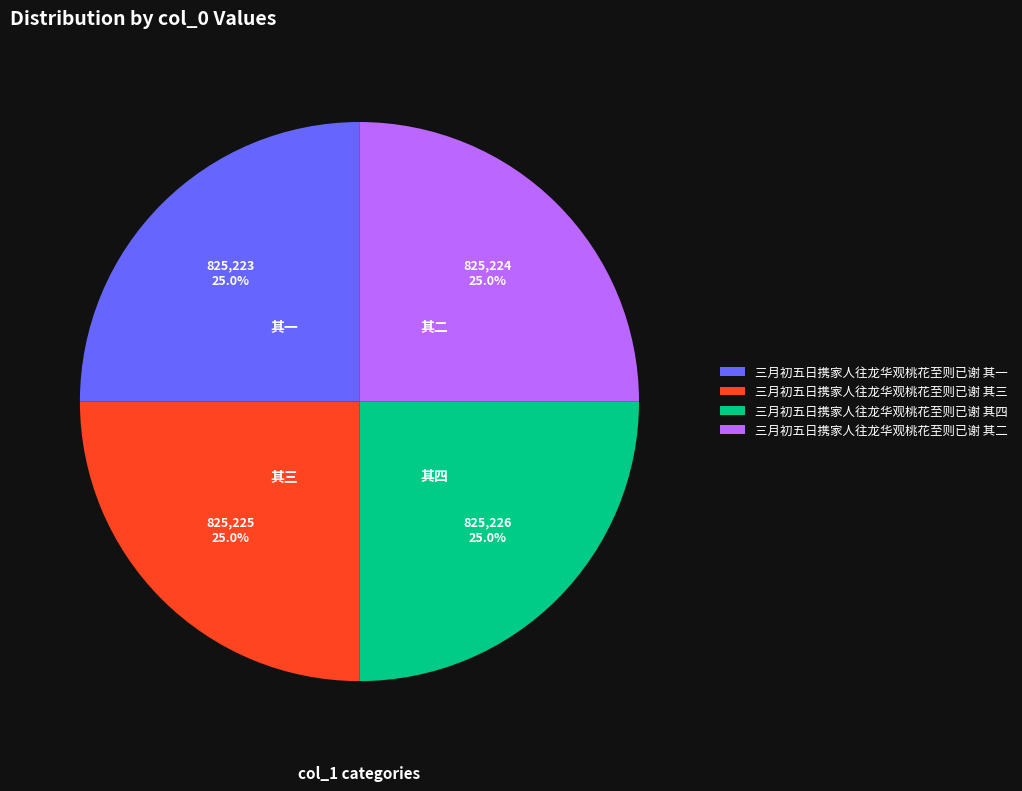

True or false: 三月初五日携家人往龙华观桃花至则已谢 其三 accounts for 25% of the total.

True